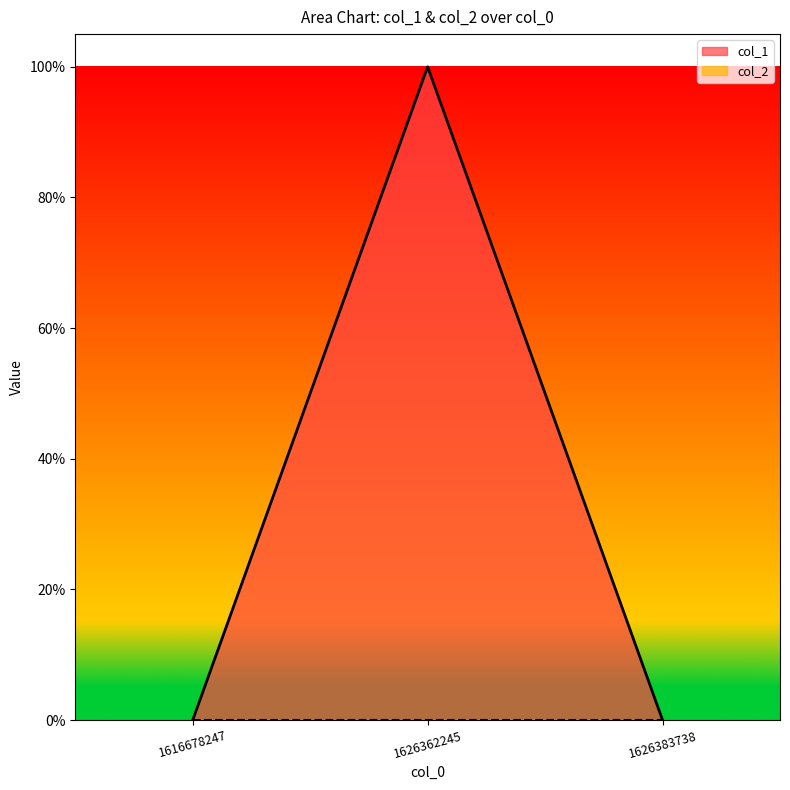

How many values are above zero?

1